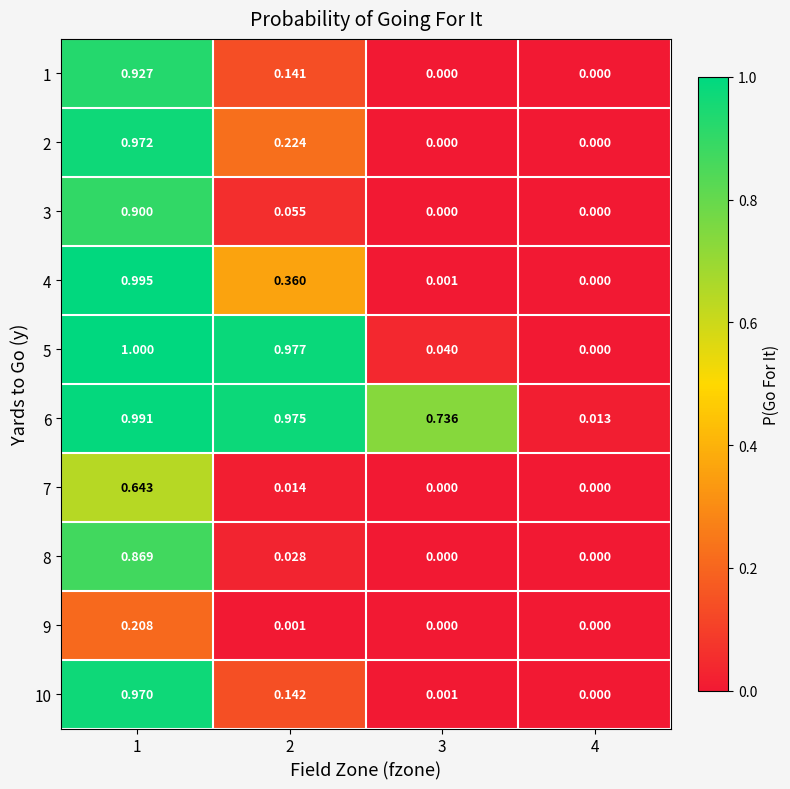

At how many categories does at least one series exceed 0?

4